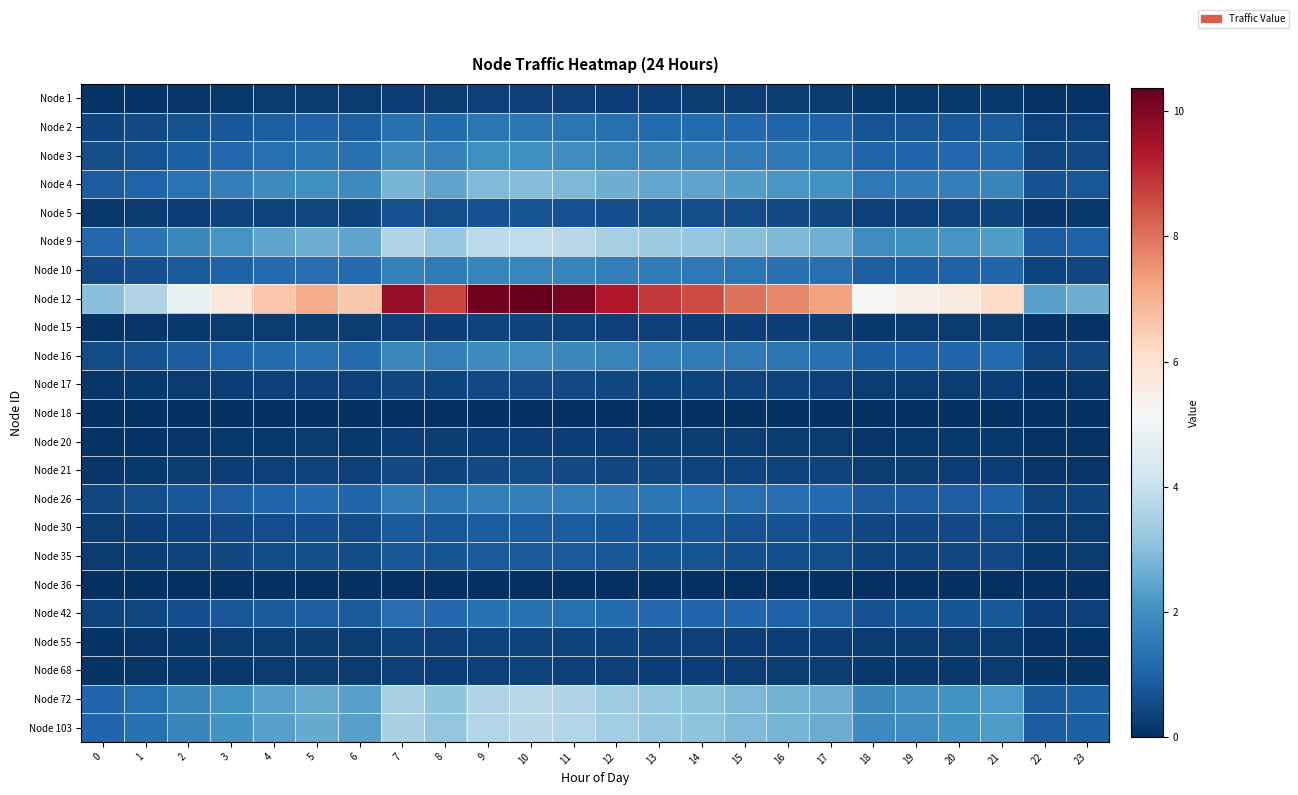

At which category is the sum across all series the highest?

10